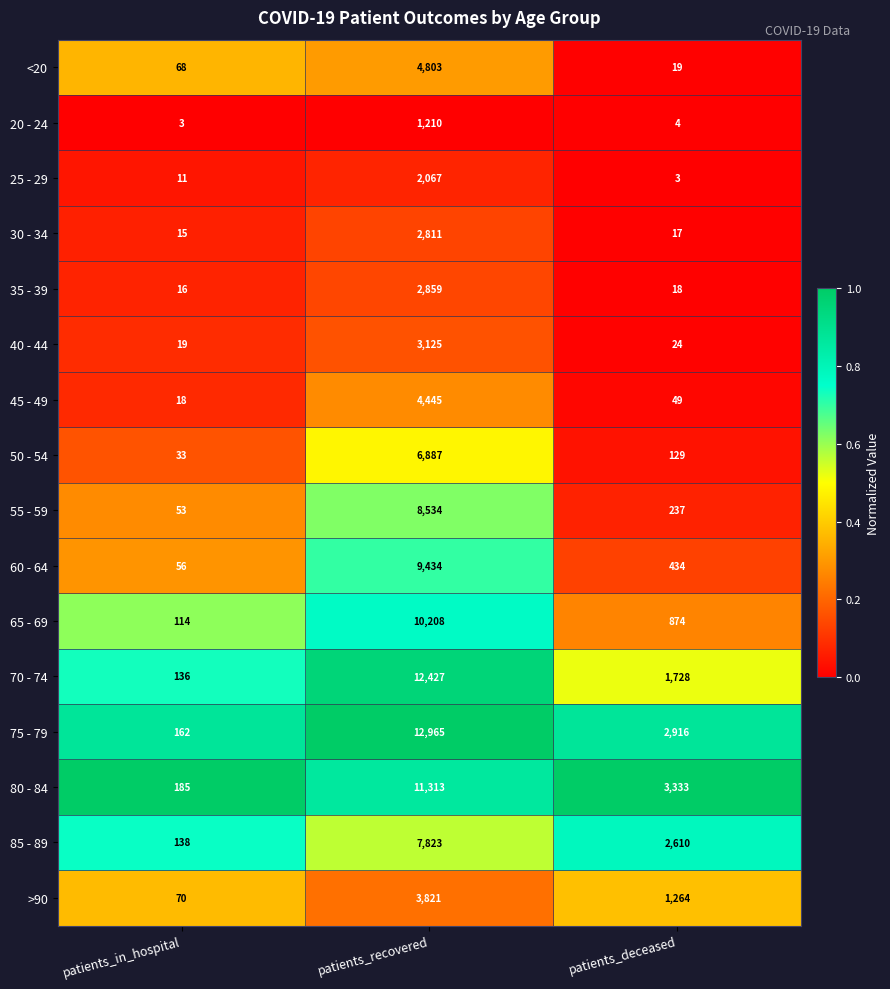

What is the lowest value of the 55 - 59 series?

53